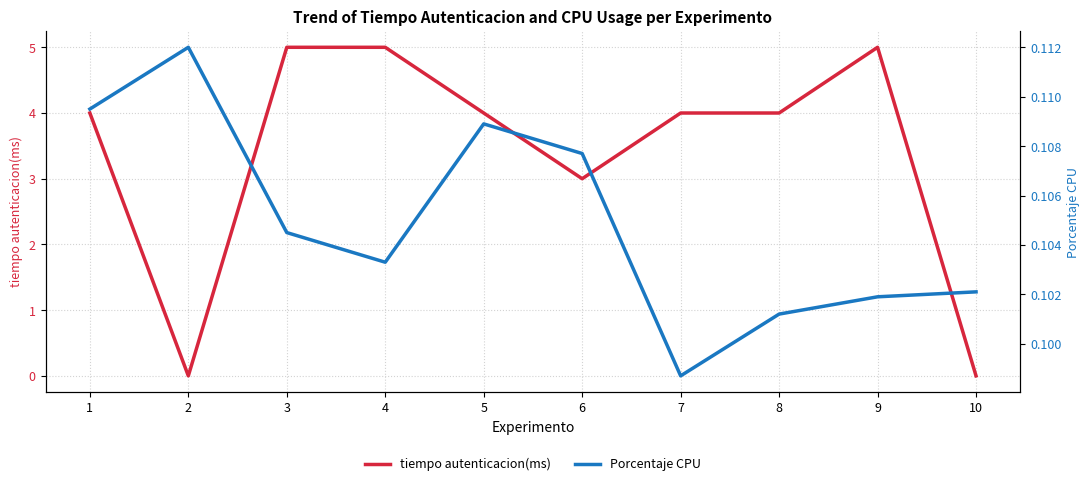

How many interior local valleys does the Porcentaje CPU series have?

2